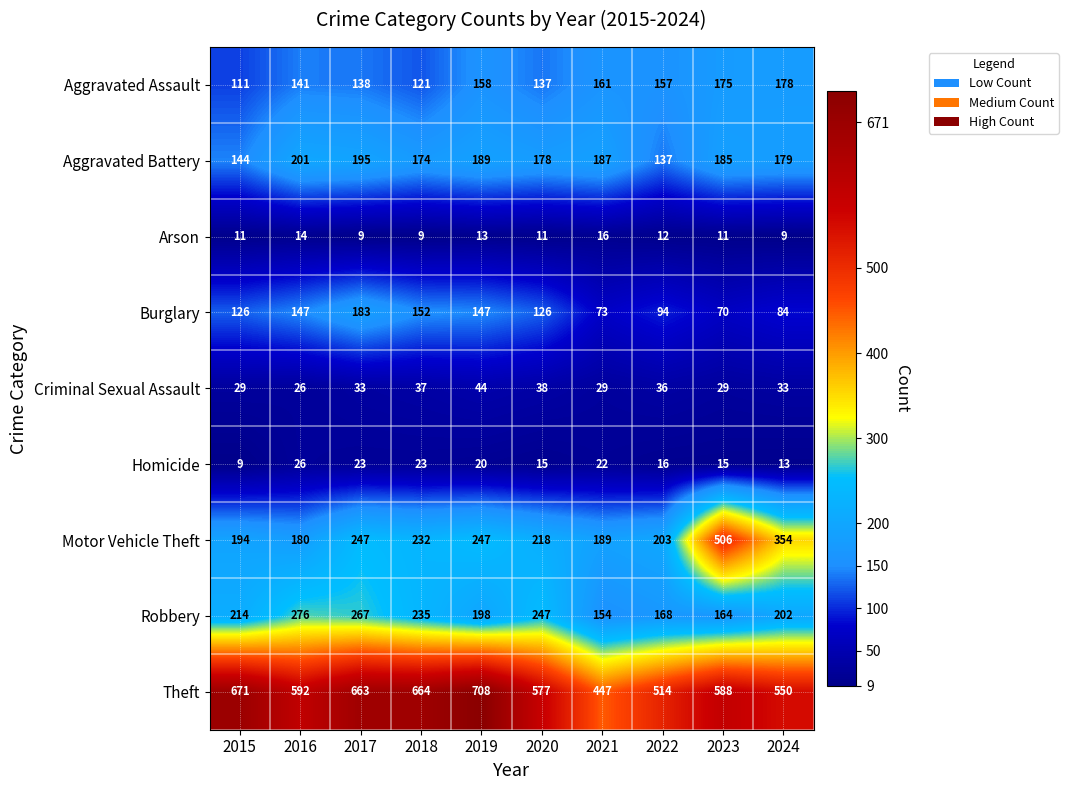

Which series has the widest spread of values?

Motor Vehicle Theft